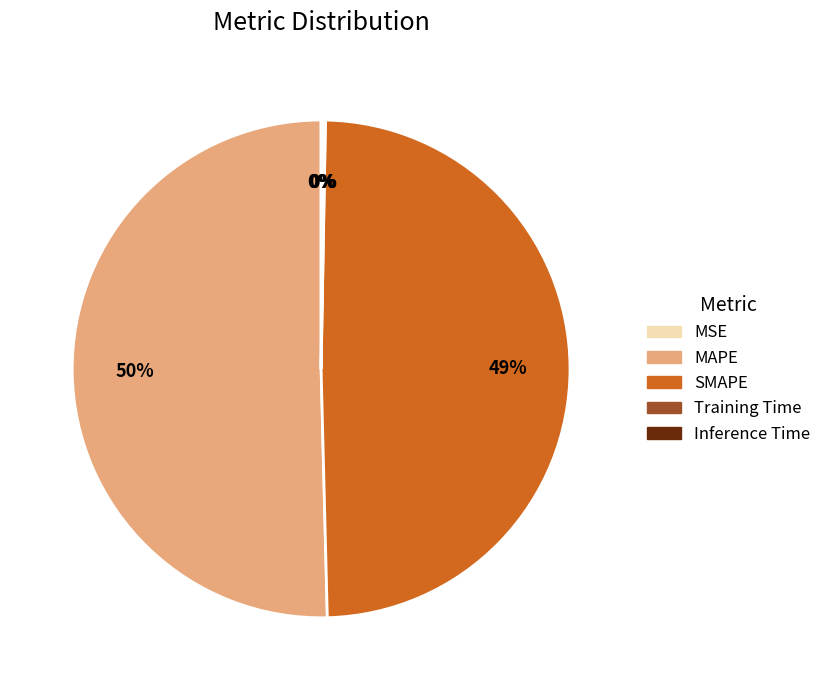

Which category has the biggest portion of the pie?

MAPE